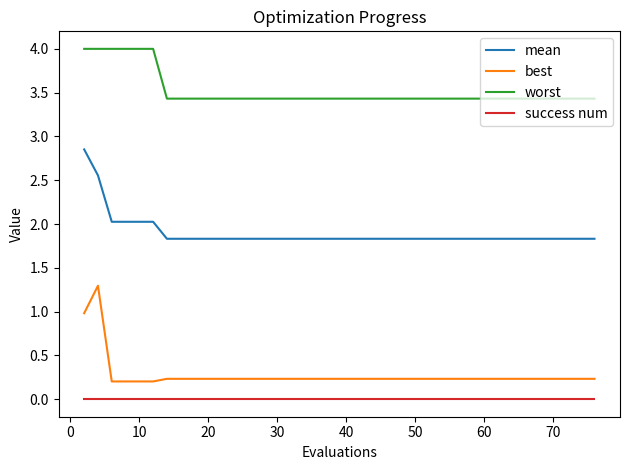

What is the difference between the maximum and minimum values in the worst series?

0.6